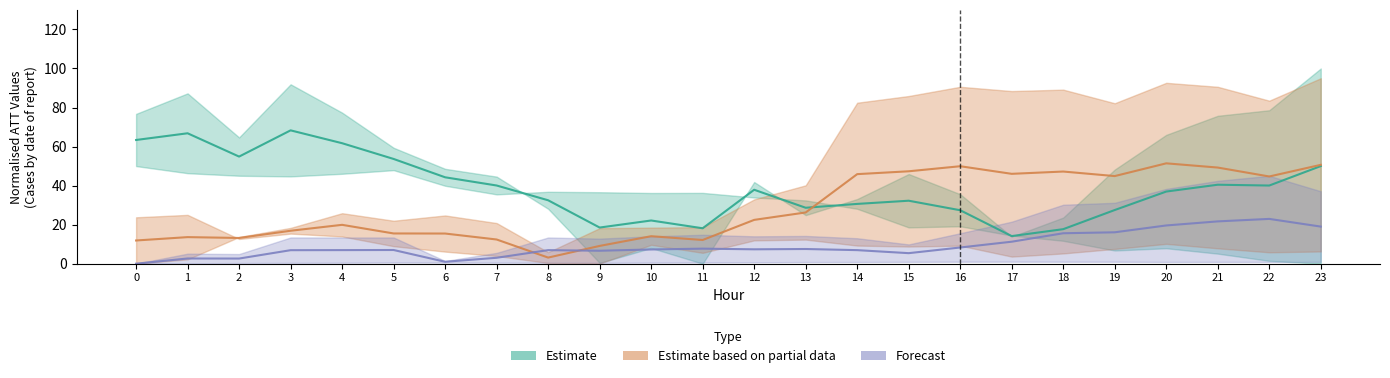

The value of Estimate (ATT9/ATT14) at 16 is 18.7. True or false?

False